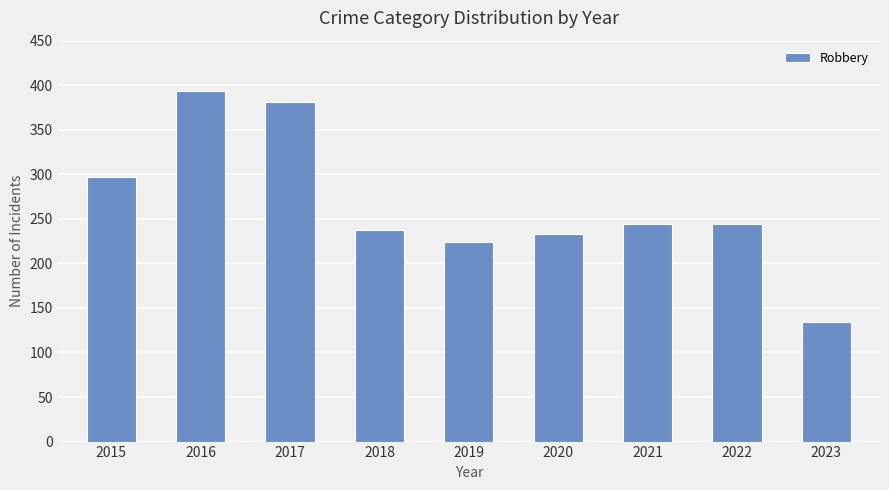

Are the bars grouped side by side (vs. stacked)?

No